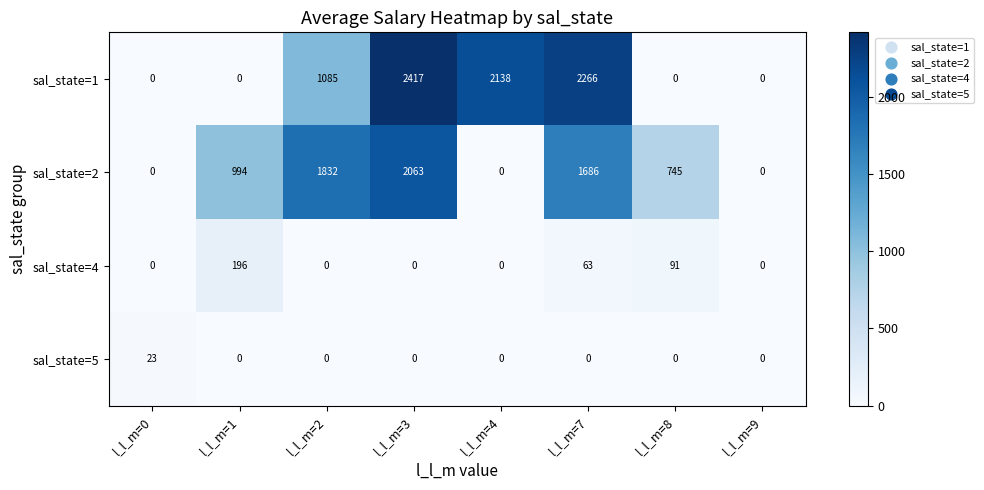

Which series changed the most between l_l_m=2 and l_l_m=8?

sal_state=2